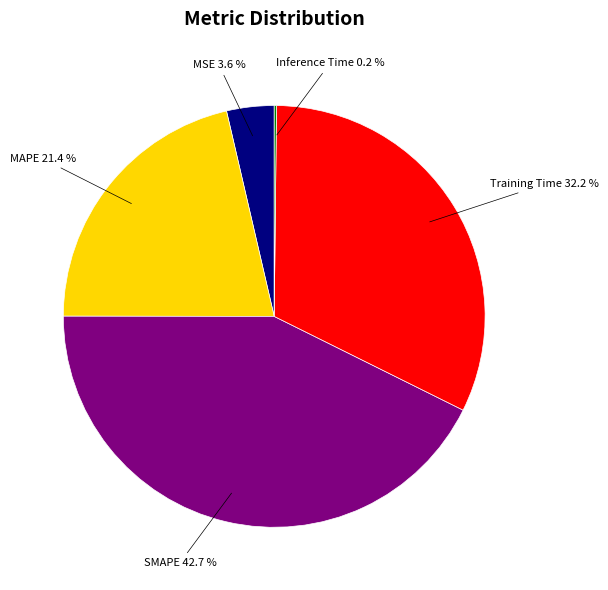

Does any single category account for the majority?

No